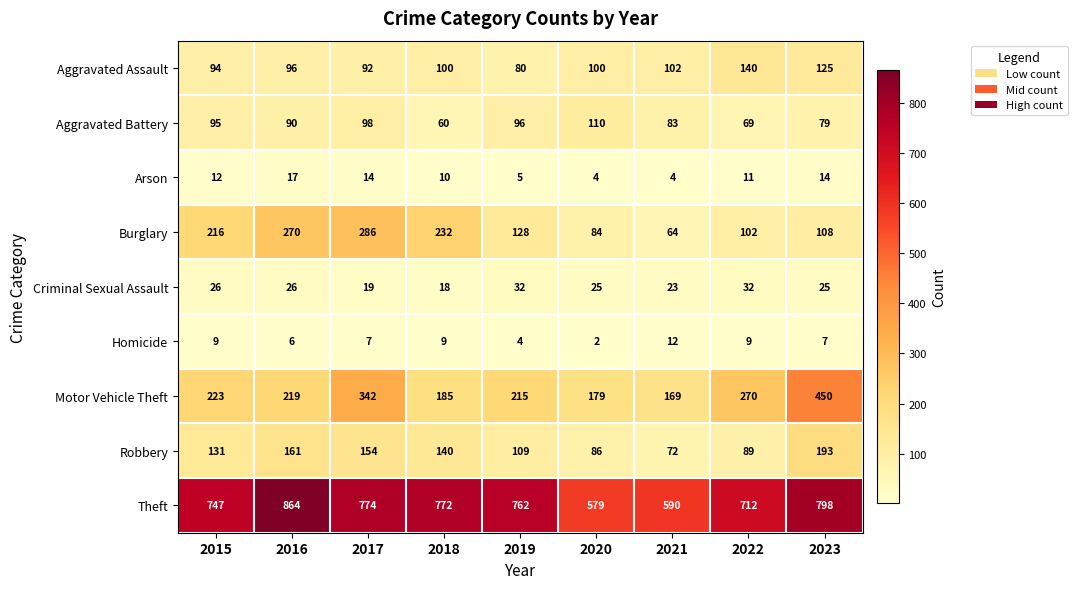

What is the approximate value of Robbery at 2018?

140